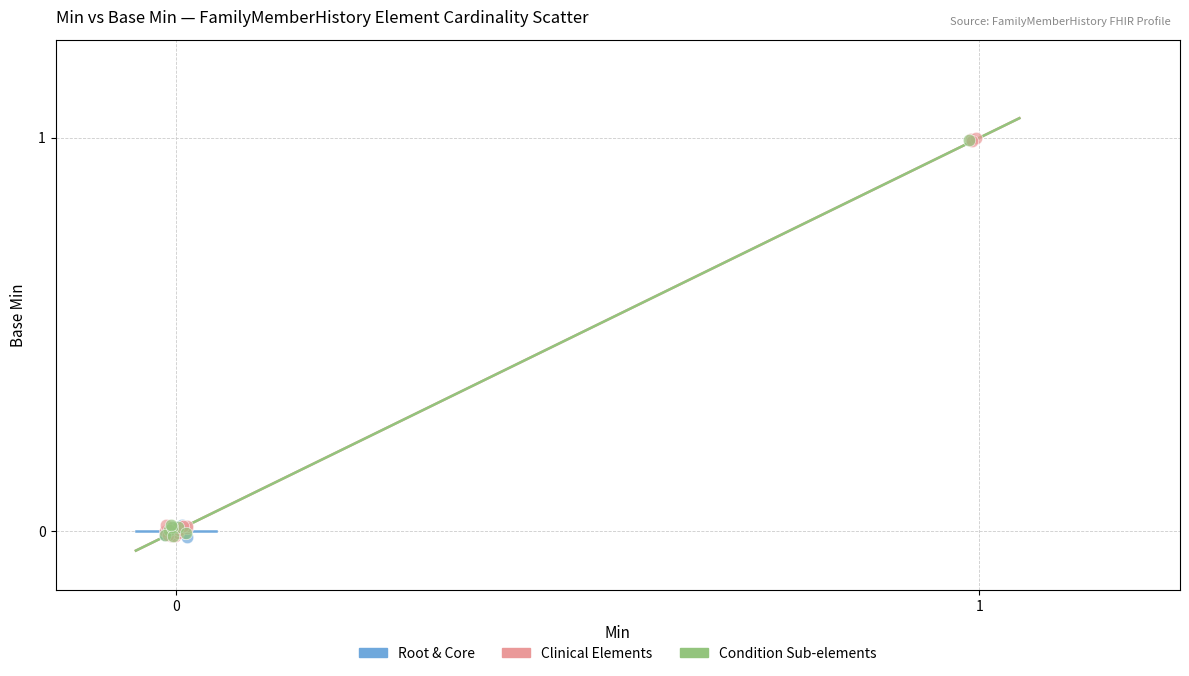

Which series has the largest Y range (max minus min)?

Clinical Elements